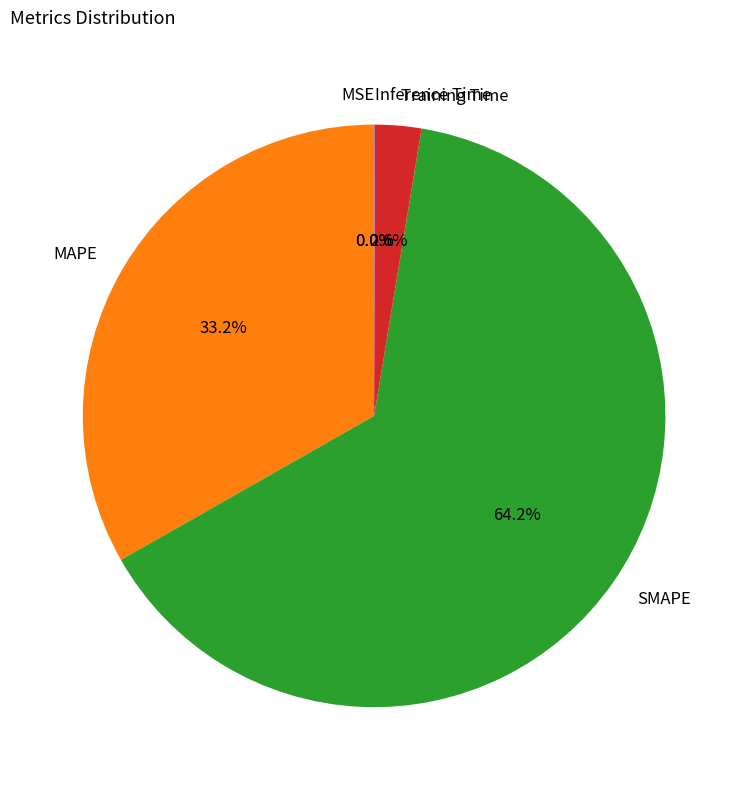

Which slice represents more than half of the pie?

SMAPE